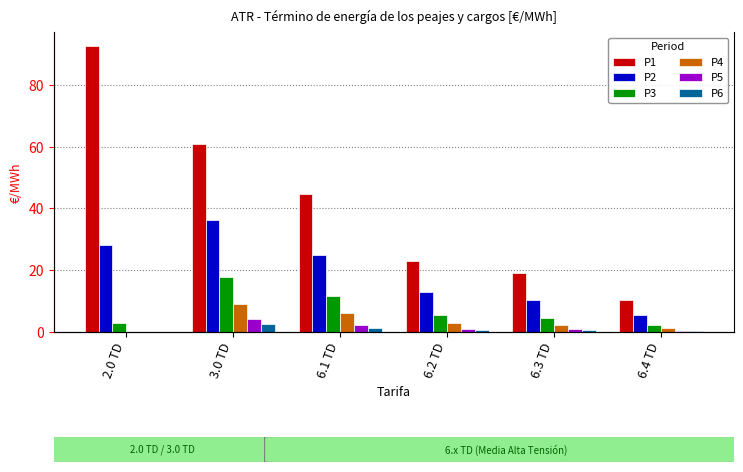

Reading right to left, transcribe all the data shown in this chart.

P1: 10.5	19.1	23.1	44.8	61.0	92.5
P2: 5.5	10.5	13.0	25.0	36.4	28.2
P3: 2.3	4.7	5.6	11.8	17.7	3.0
P4: 1.2	2.4	2.9	6.3	9.2	0.0
P5: 0.4	0.9	1.1	2.4	4.3	0.0
P6: 0.2	0.6	0.7	1.4	2.6	0.0